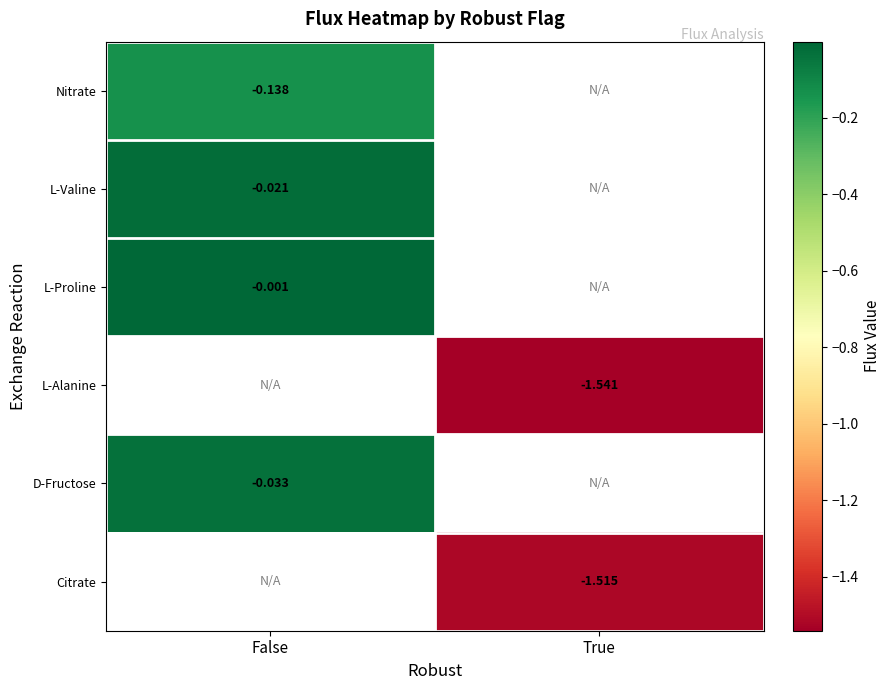

Is the value of L-Proline at False greater than the value of Citrate at True?

Yes